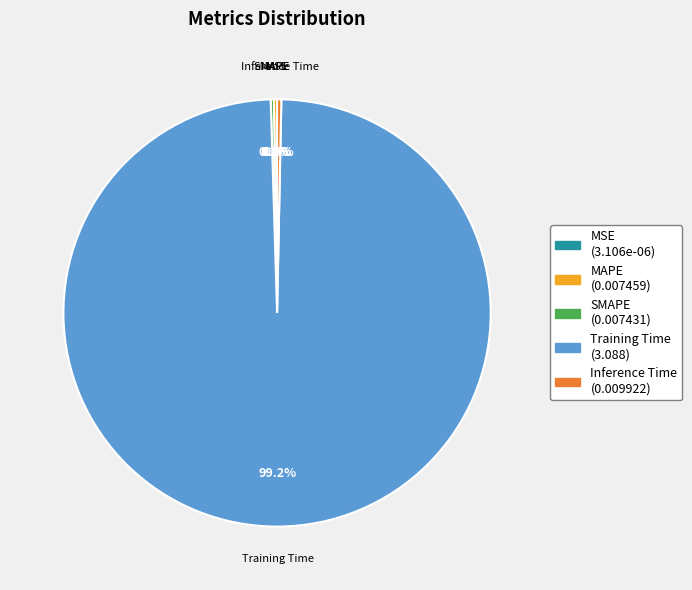

What is the majority slice?

Training Time